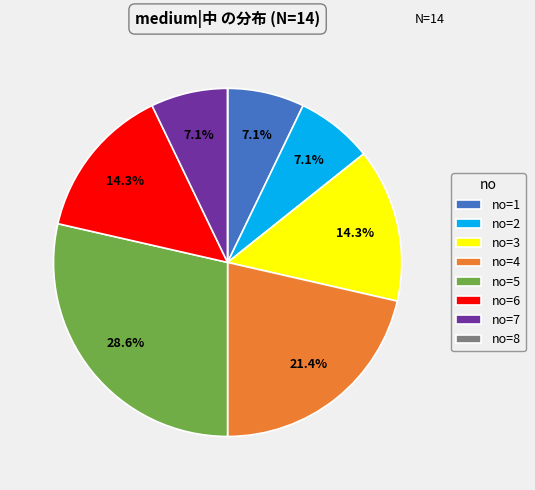

Between no=6 and no=4, which is larger?

no=4